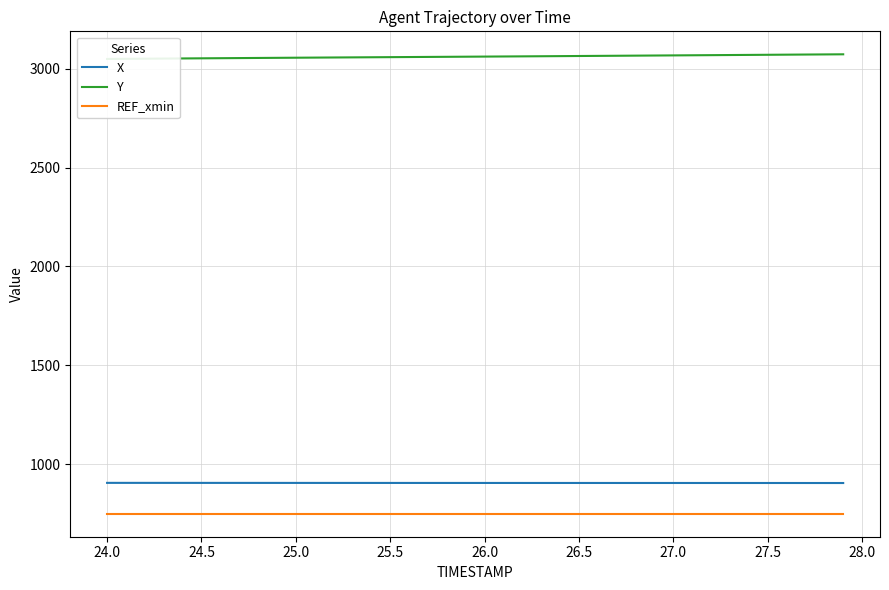

Reading left to right, extract all data points from this chart.

X: 906.1	906.1	906.1	906.0	906.0	906.0	906.0	905.9	905.9	905.9	905.9	905.8	905.8	905.8	905.8	905.8	905.7	905.7	905.7	905.7	905.7	905.6	905.6	905.6	905.6	905.6	905.6	905.6	905.6	905.5	905.5	905.5	905.5	905.5	905.5	905.5	905.4	905.4	905.4	905.3
Y: 3048.8	3049.5	3050.2	3050.8	3051.4	3052.1	3052.7	3053.3	3053.9	3054.5	3055.1	3055.7	3056.3	3056.9	3057.4	3058.0	3058.6	3059.1	3059.7	3060.3	3060.8	3061.4	3062.0	3062.6	3063.2	3063.8	3064.4	3065.0	3065.6	3066.2	3066.8	3067.5	3068.1	3068.7	3069.3	3069.9	3070.6	3071.2	3071.8	3072.4
REF_xmin: 750.0	750.0	750.0	750.0	750.0	750.0	750.0	750.0	750.0	750.0	750.0	750.0	750.0	750.0	750.0	750.0	750.0	750.0	750.0	750.0	750.0	750.0	750.0	750.0	750.0	750.0	750.0	750.0	750.0	750.0	750.0	750.0	750.0	750.0	750.0	750.0	750.0	750.0	750.0	750.0